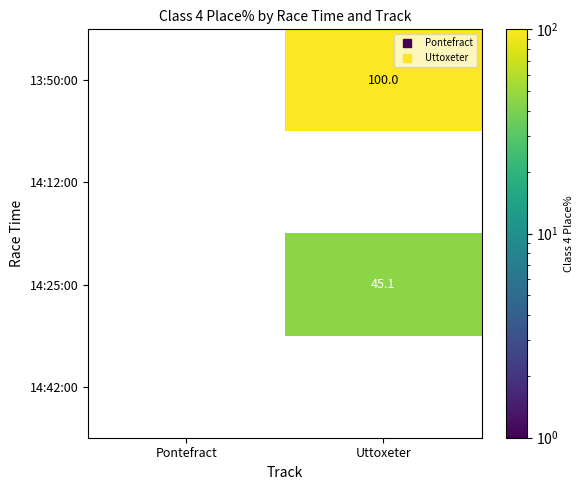

Between Pontefract and Uttoxeter, which is larger?

Uttoxeter